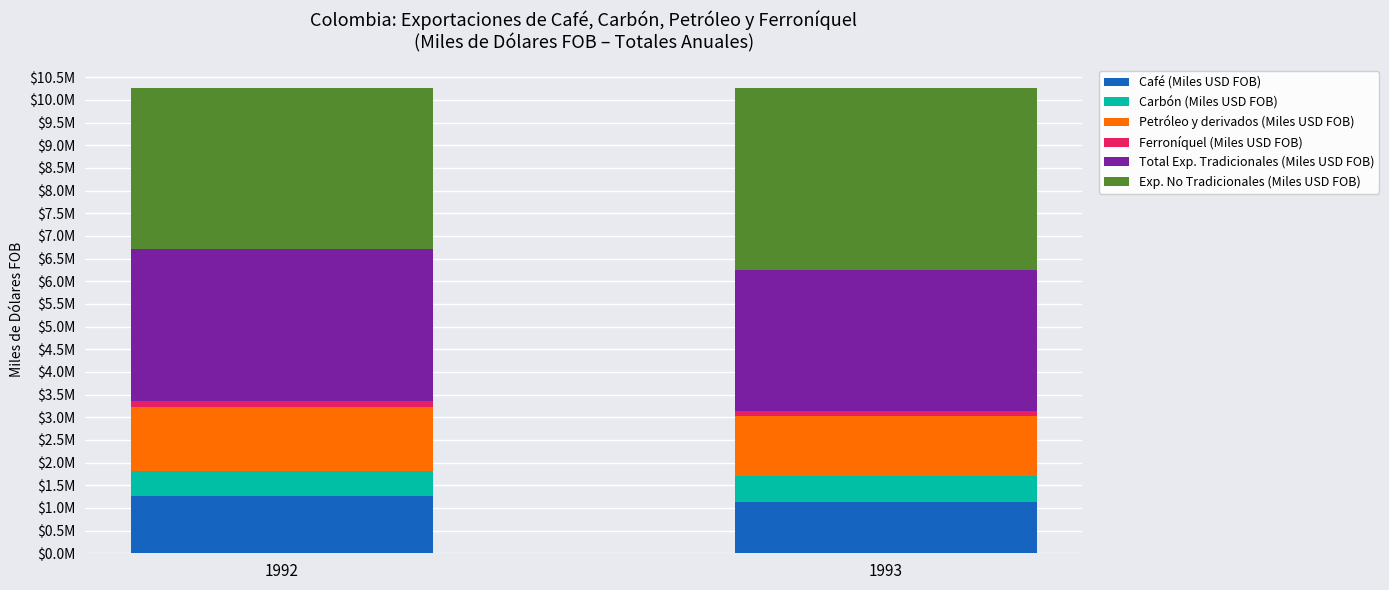

What are all the series names shown in the legend?

Café (Miles USD FOB), Carbón (Miles USD FOB), Petróleo y derivados (Miles USD FOB), Ferroníquel (Miles USD FOB), Total Exp. Tradicionales (Miles USD FOB), Exp. No Tradicionales (Miles USD FOB)